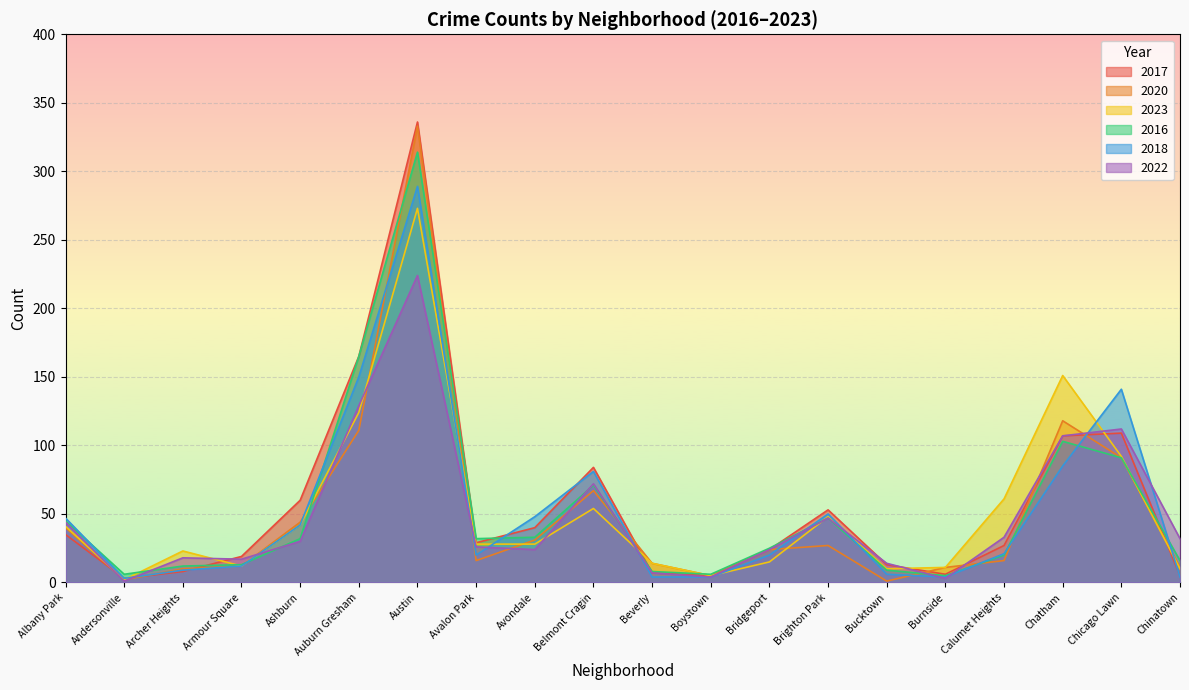

What is the value of the 2017 point at the 5th from the left?

60